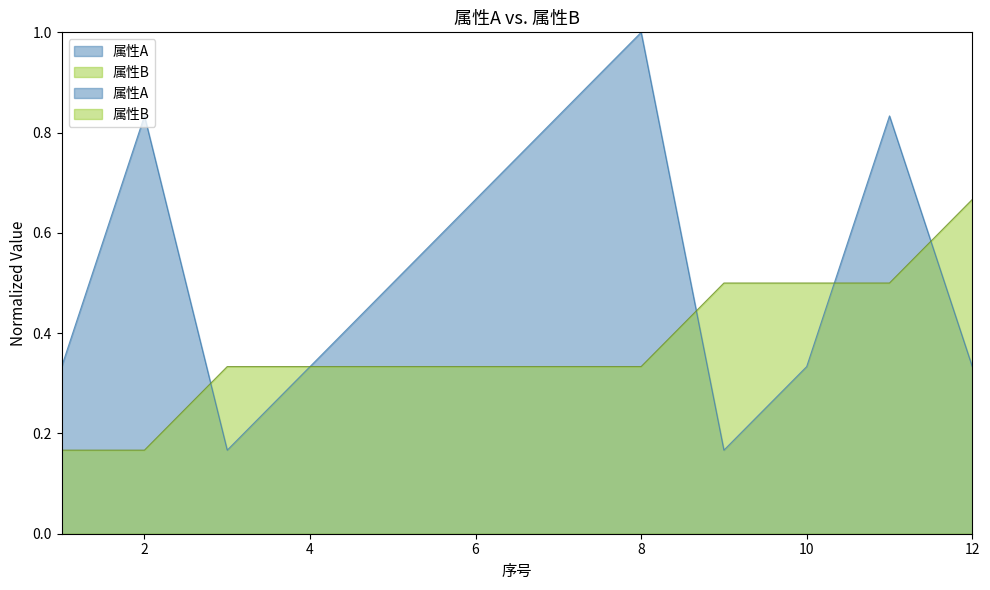

Read the 属性A value at 2.

0.8